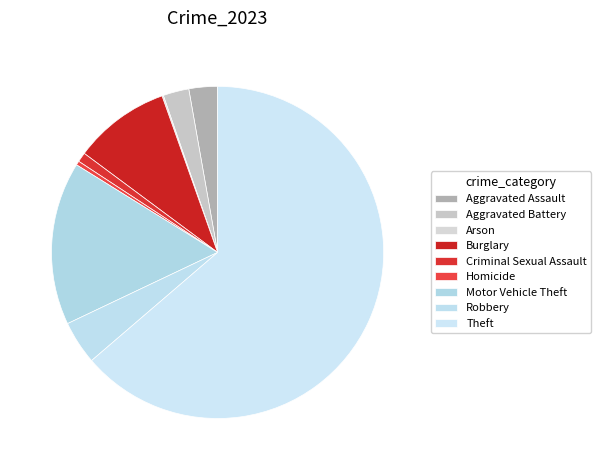

Is it true that Burglary is 22% of the pie?

False